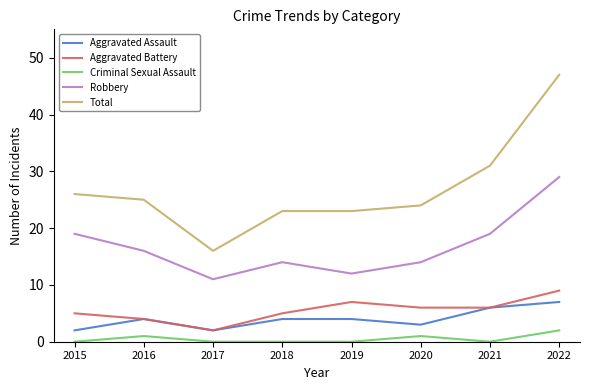

What value does the Aggravated Battery series have at 2018?

5